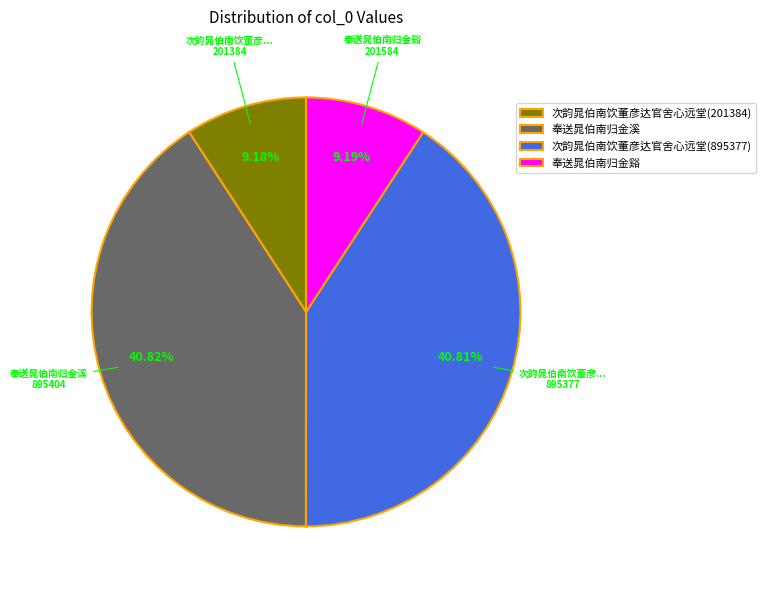

To the nearest percent, what is the difference between the largest and smallest slice percentages?

32%